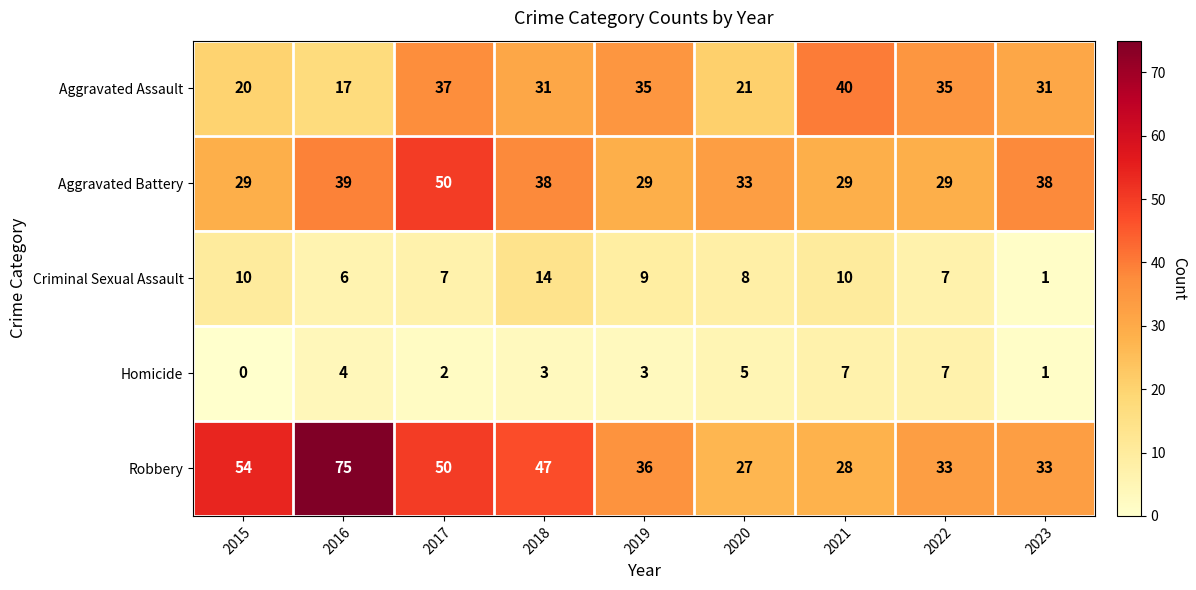

At which label does Robbery first exceed 36?

2015